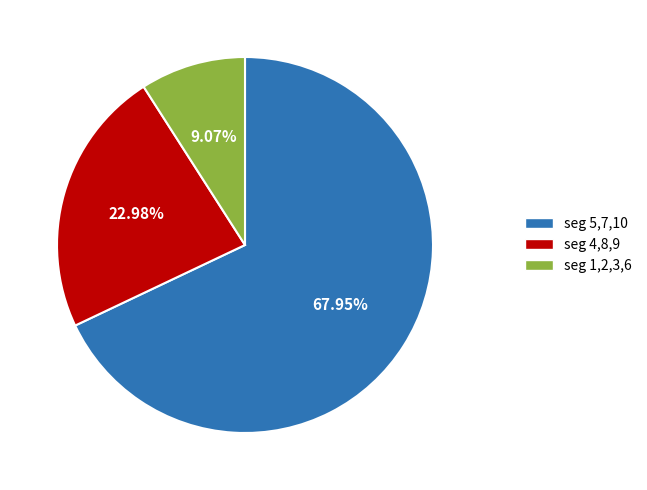

Does any single category account for the majority?

Yes